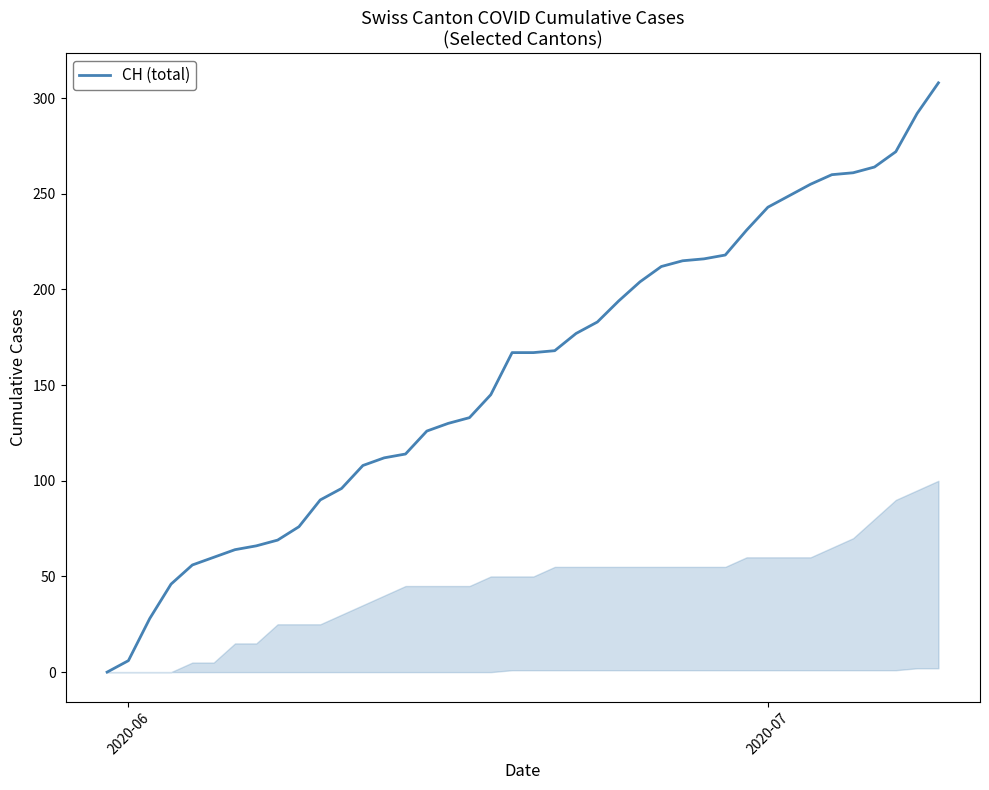

What is the difference between the maximum and minimum values?

308